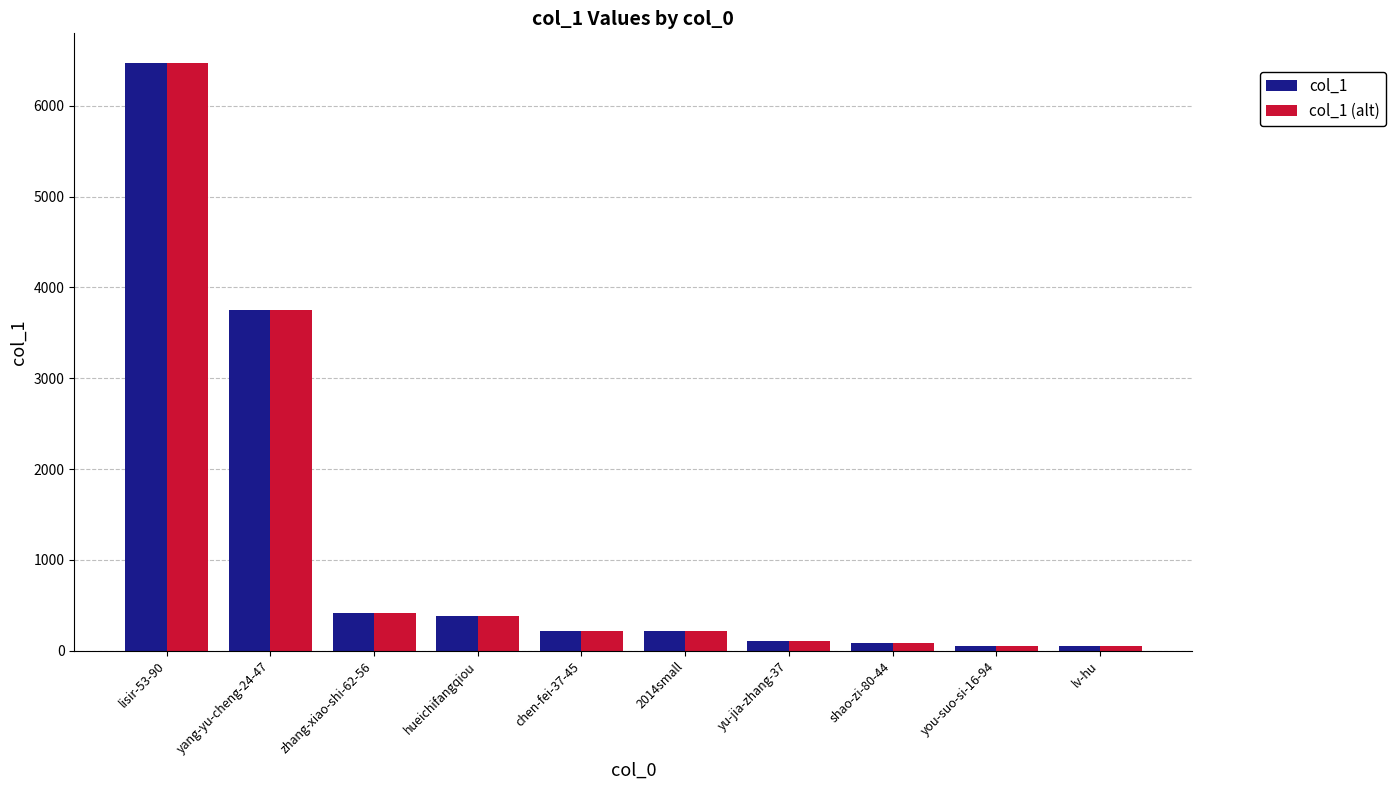

How many bars are there in total?

20